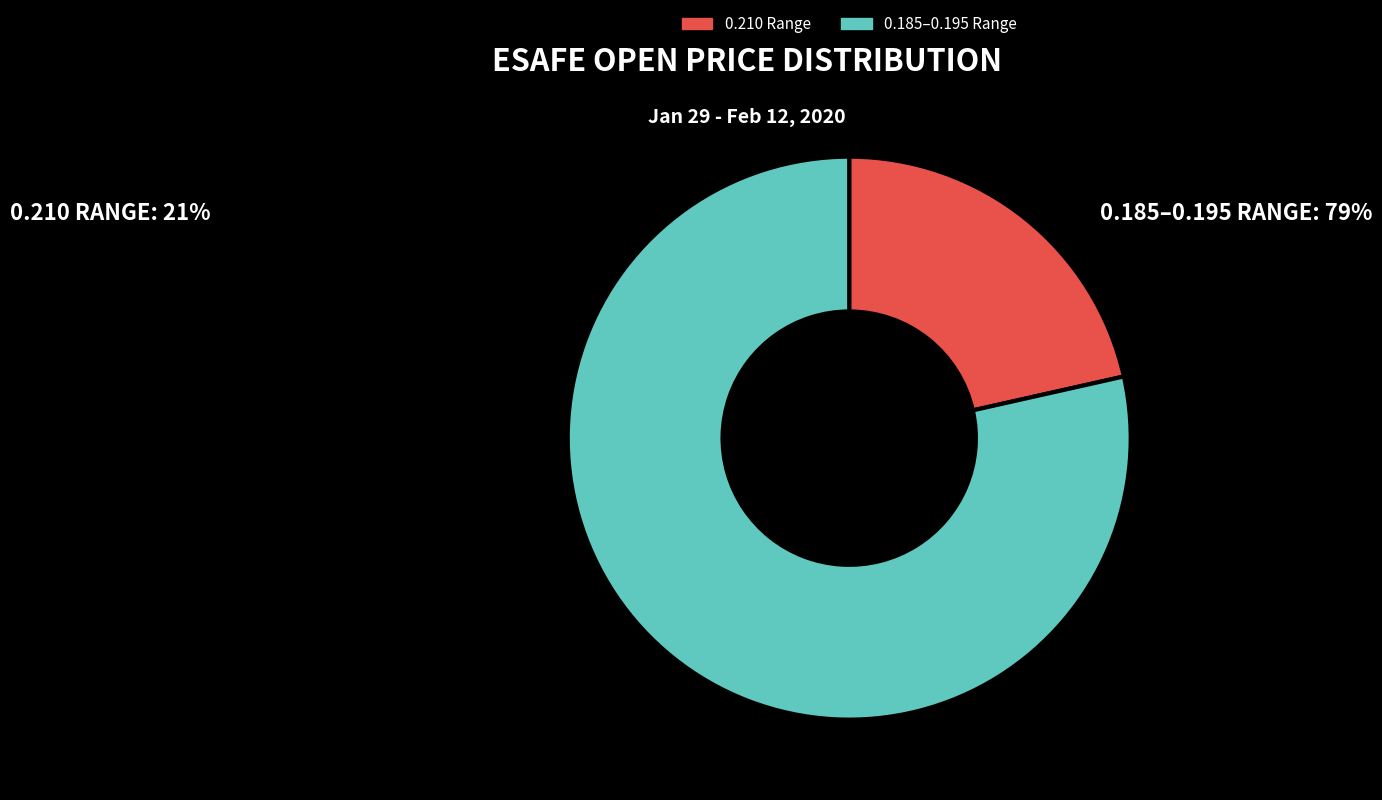

Combined, do 0.185–0.195 Range and 0.210 Range account for over 50%?

Yes